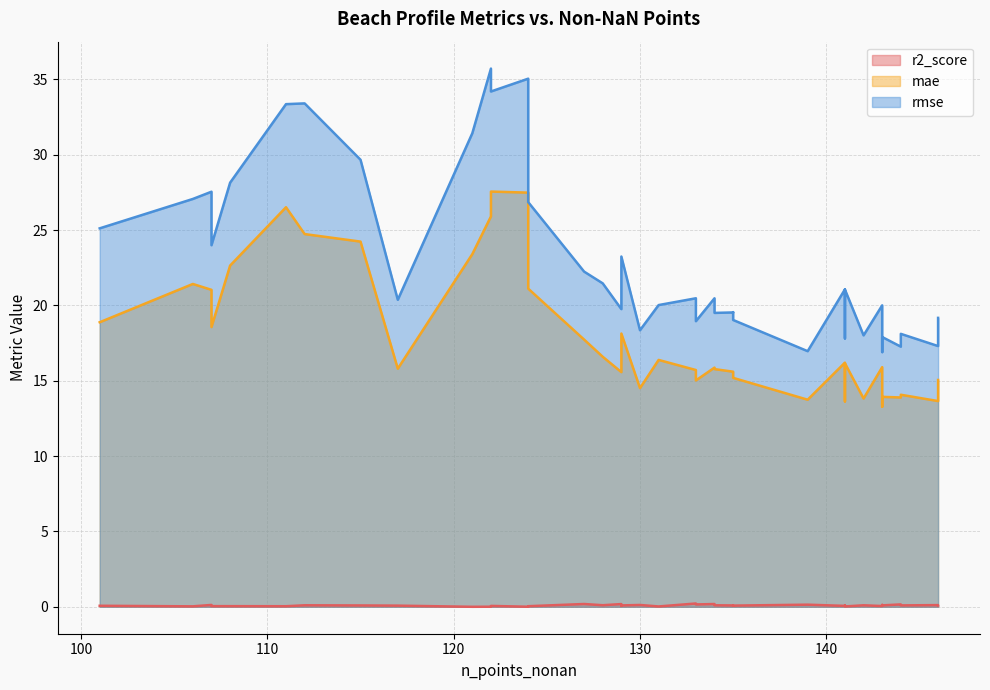

True or false: r2_score and mae intersect in this chart.

False